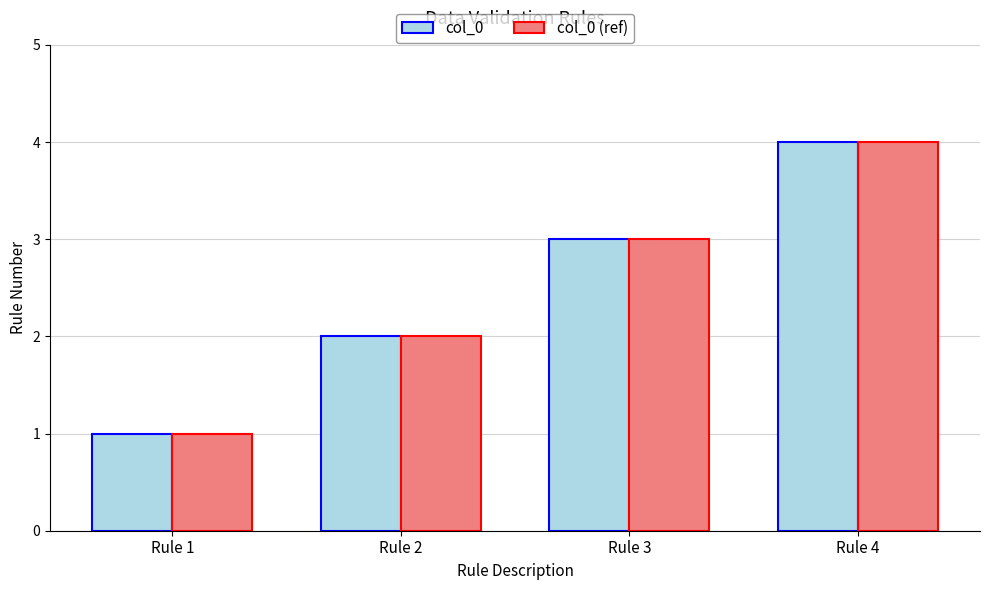

How many categories are shown in the chart?

4